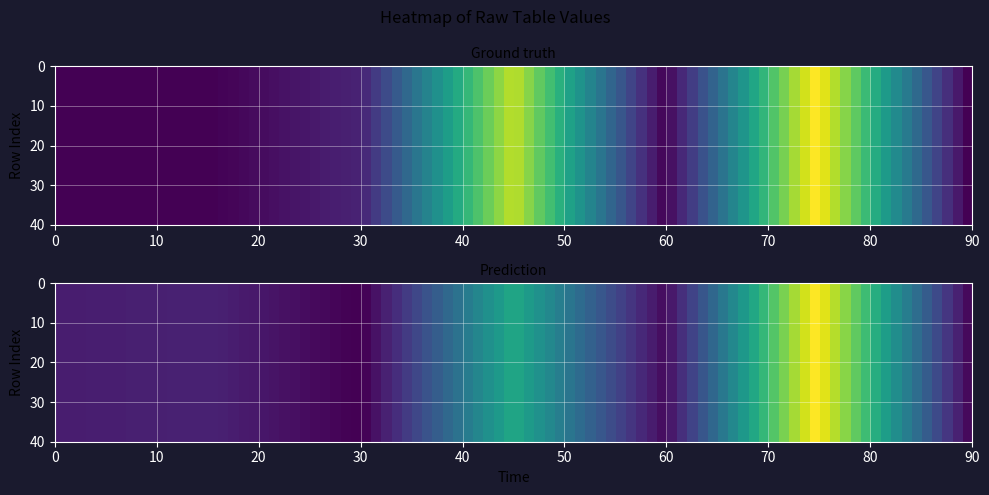

Count the 4 values in the range 0 to 1.

2